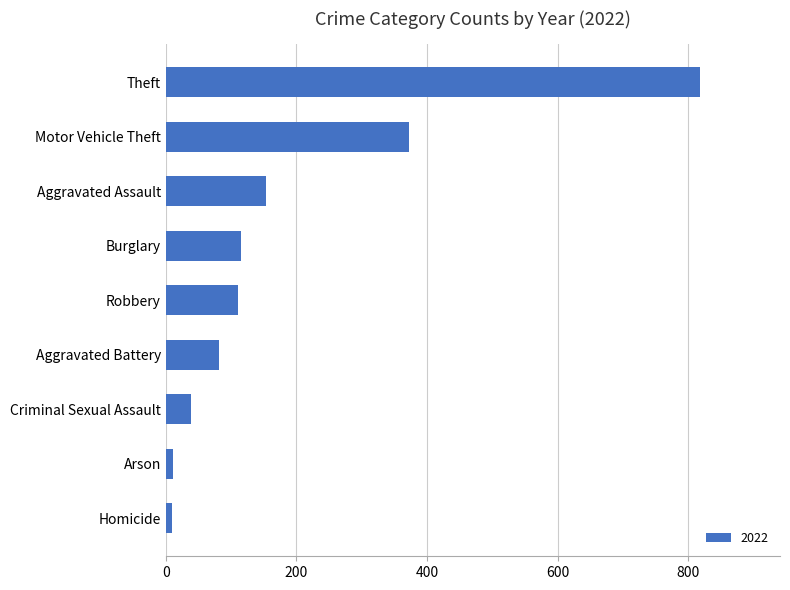

At which category does the chart reach its peak across all series?

Theft